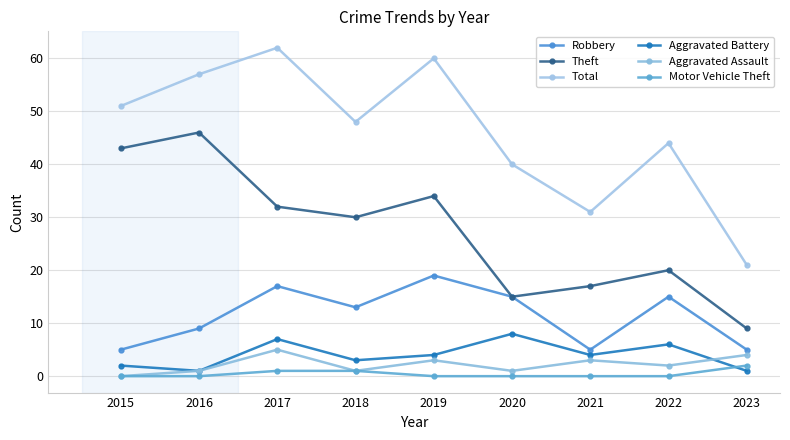

Where is Robbery nearest to the value 12?

2018